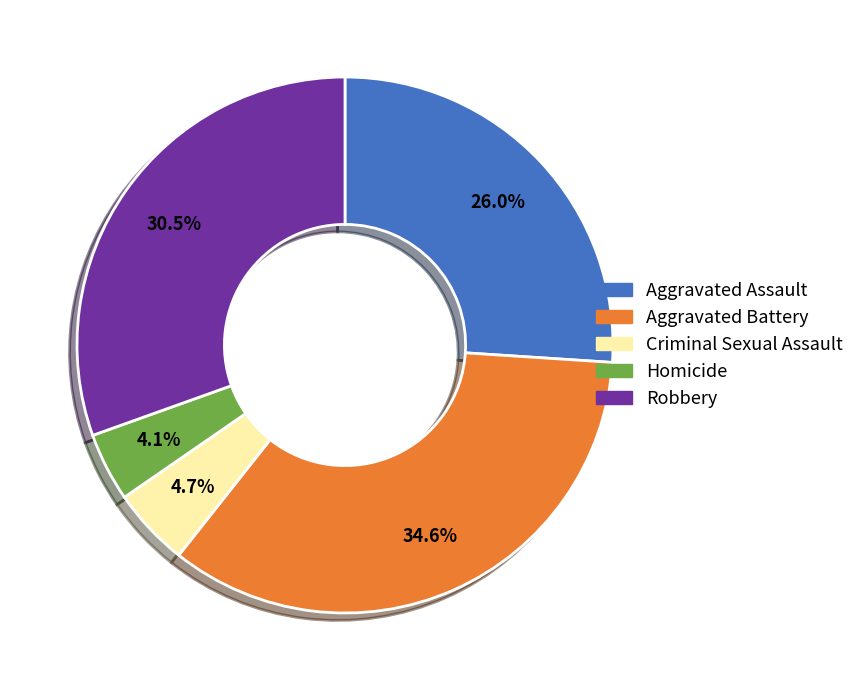

Approximately how many times larger is the value at Robbery compared to Aggravated Battery?

0.9